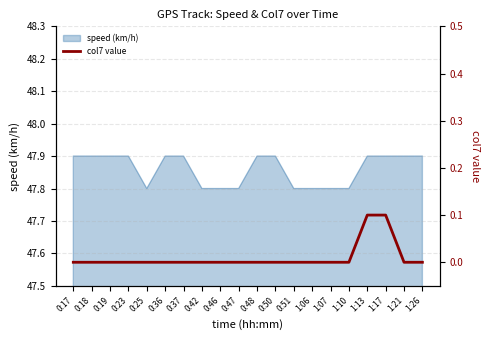

What is the maximum value for speed (km/h)?

47.9